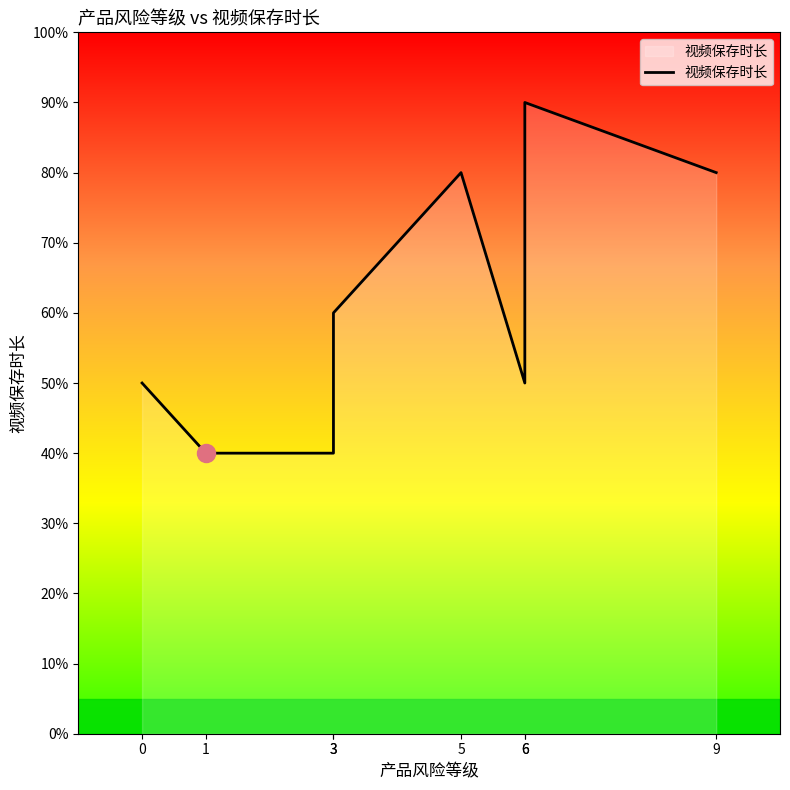

True or false: there are more than 2 points higher than both neighbors.

False